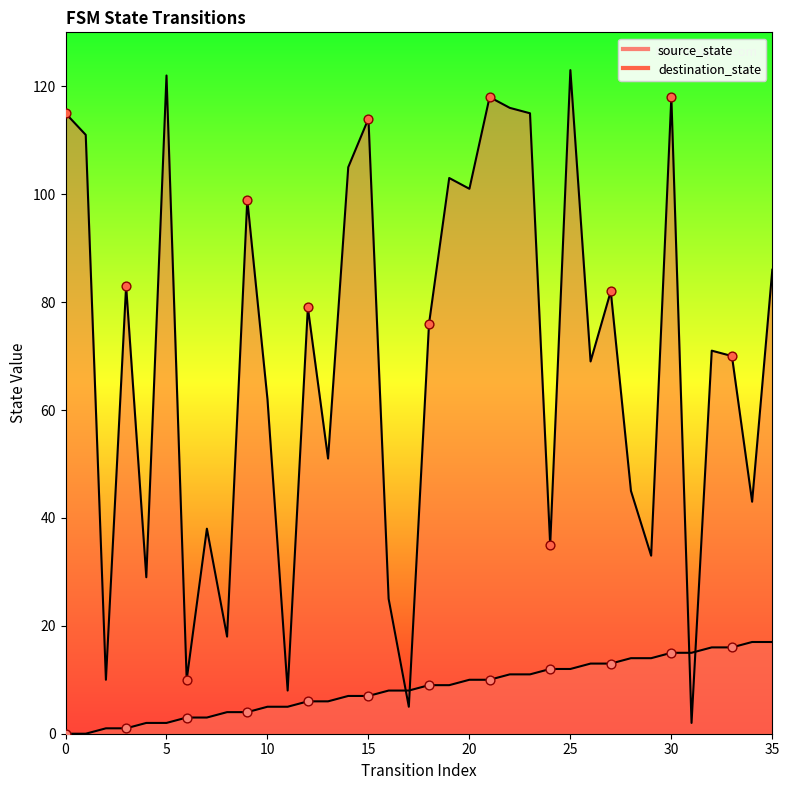

Is the value of destination_state at 7 greater than the value of source_state at 0?

Yes